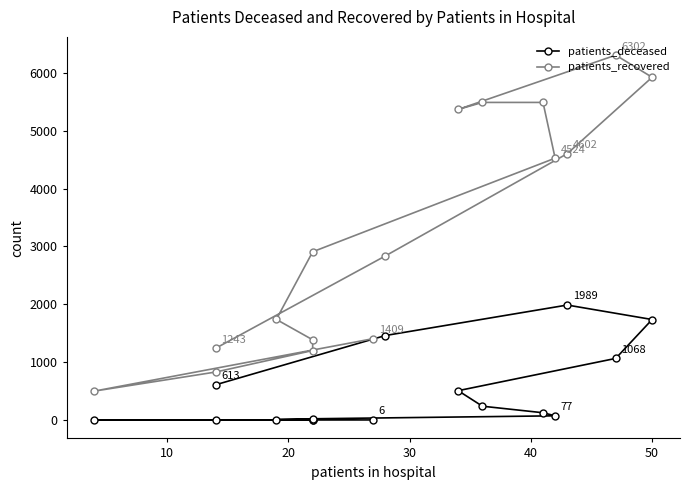

What are all the series names shown in the legend?

patients_deceased, patients_recovered